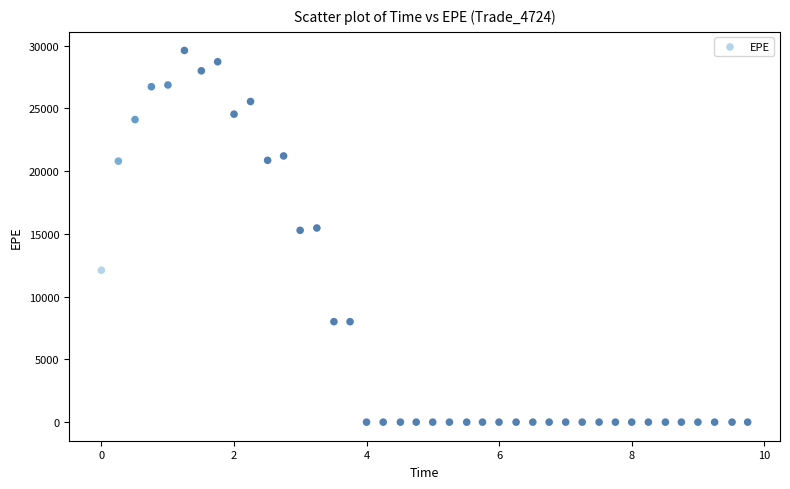

What is the range of Y values (max minus min)?

29617.1